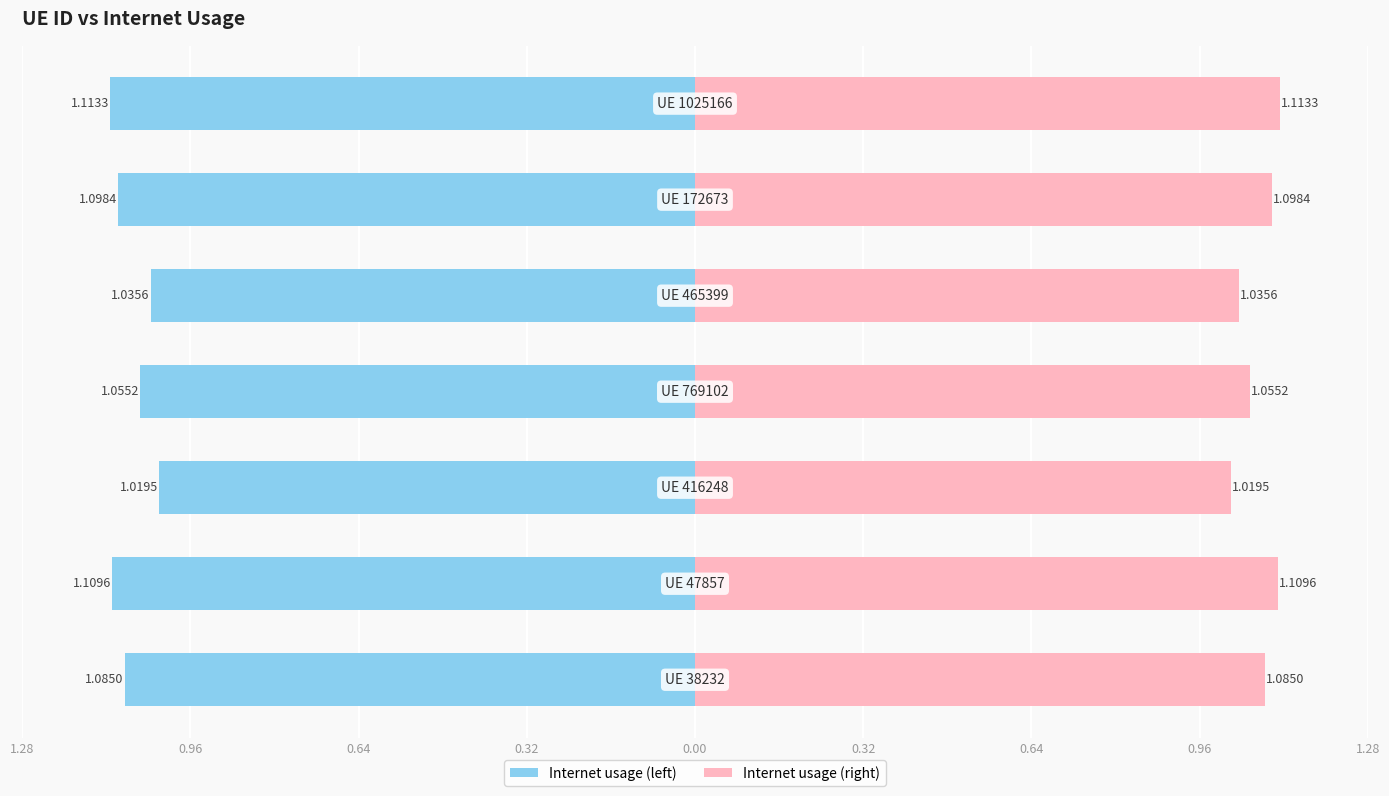

How many categories are shown in the chart?

7